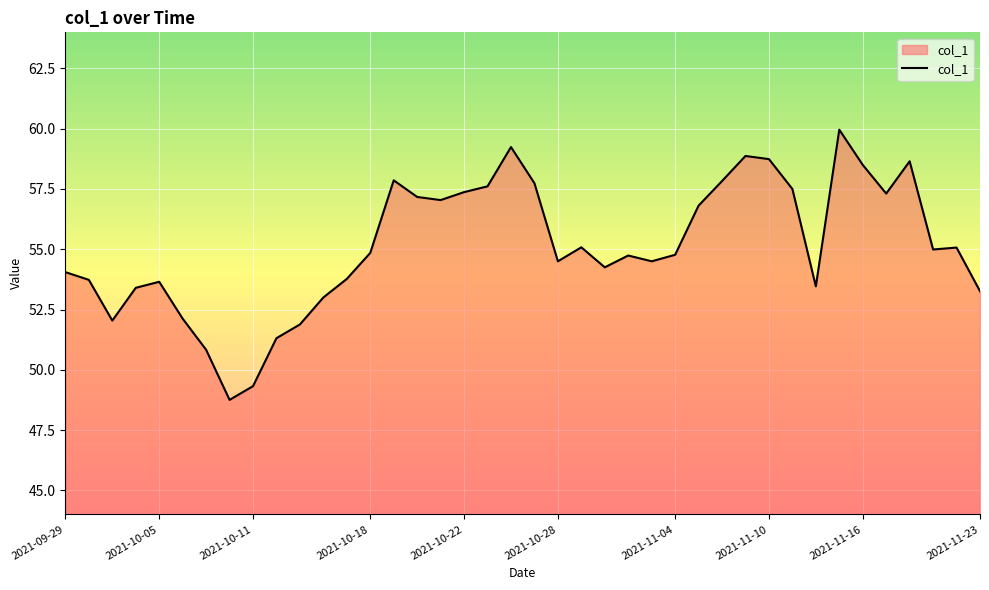

What is the difference between the maximum and minimum values?

11.2